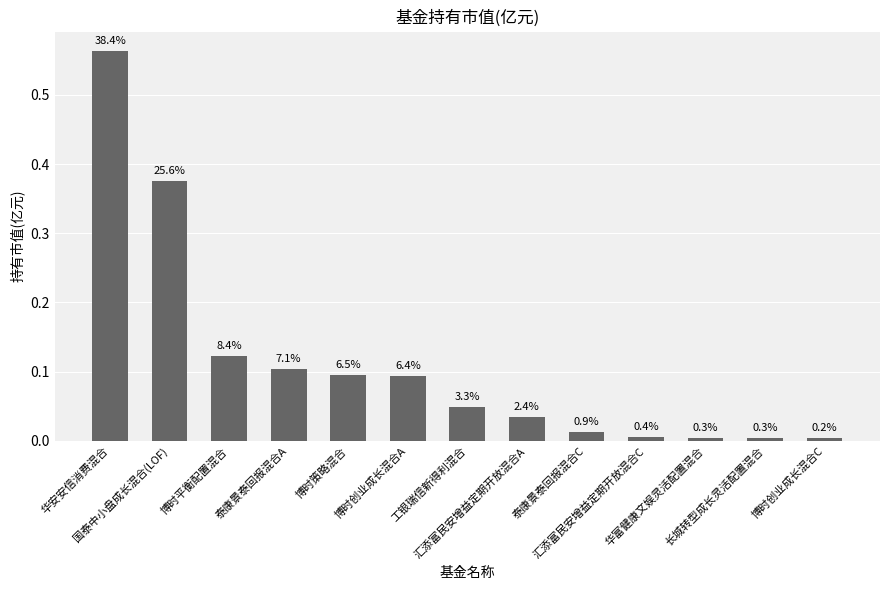

How many bars are there in total?

13